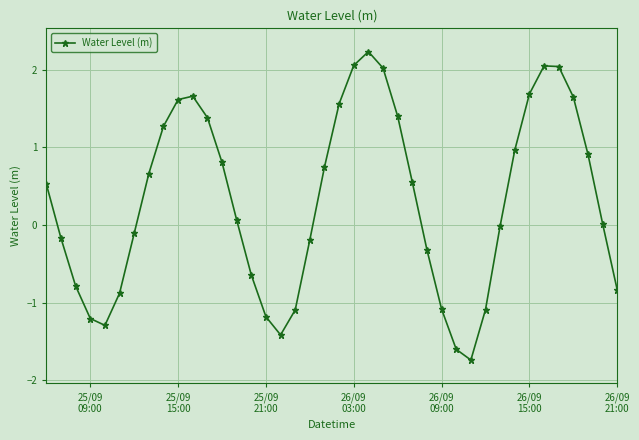

What is the difference between the second highest and minimum values?

3.8